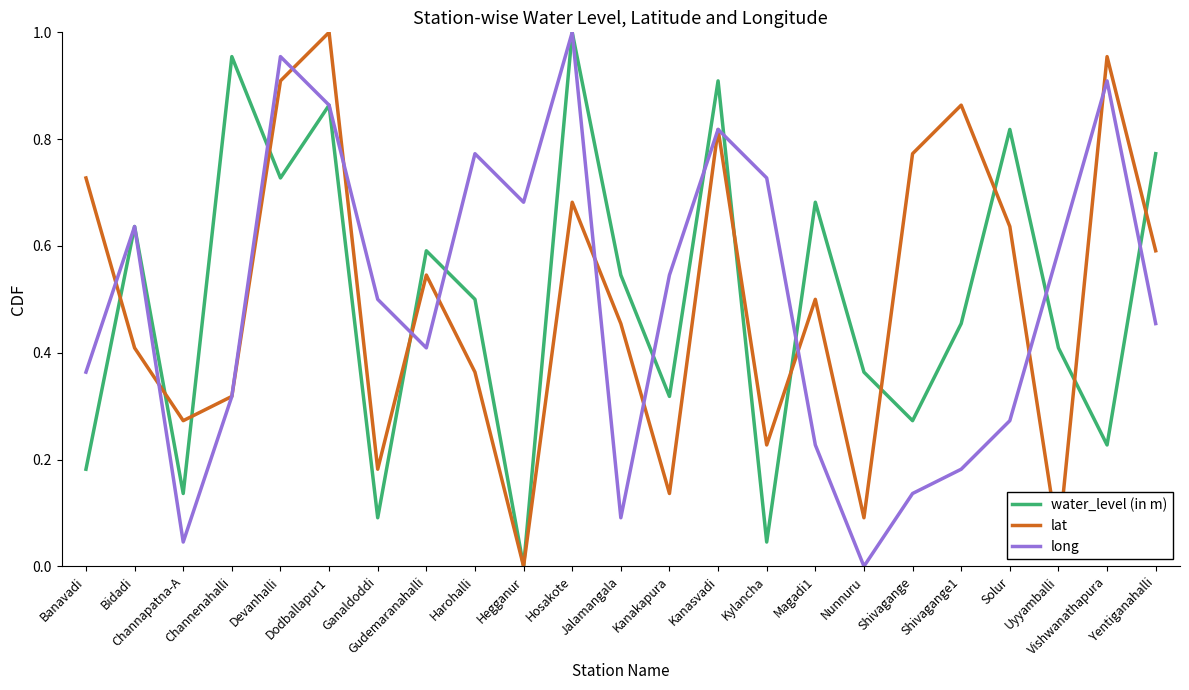

Which series changed the most between Gudemaranahalli and Harohalli?

long